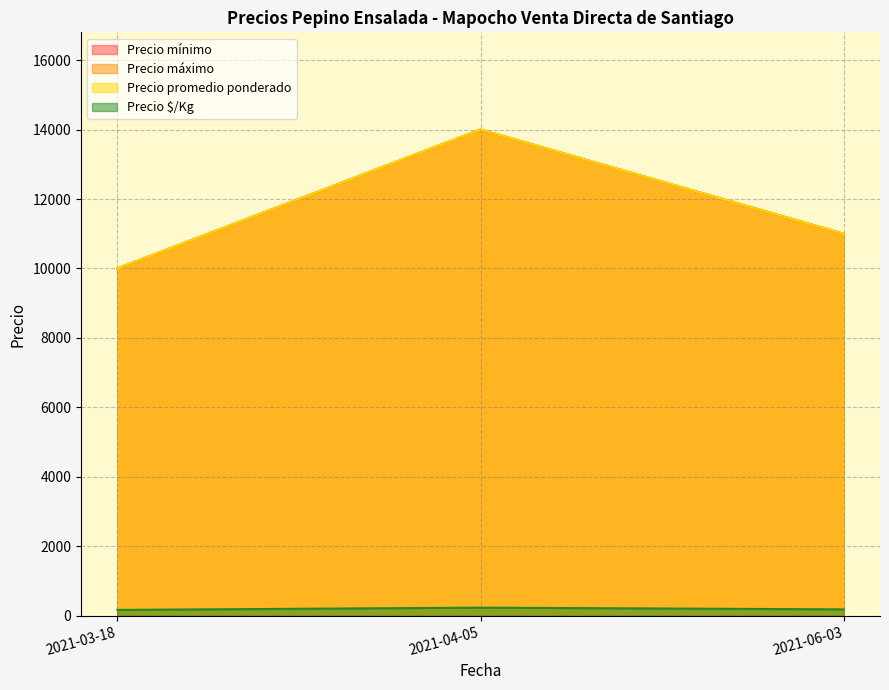

Reading left to right, list all the values displayed in this chart.

Precio mínimo: 2021-03-18=10000	2021-04-05=14000	2021-06-03=11000
Precio máximo: 2021-03-18=10000	2021-04-05=14000	2021-06-03=11000
Precio promedio ponderado: 2021-03-18=10000	2021-04-05=14000	2021-06-03=11000
Precio $/Kg: 2021-03-18=167	2021-04-05=233	2021-06-03=183